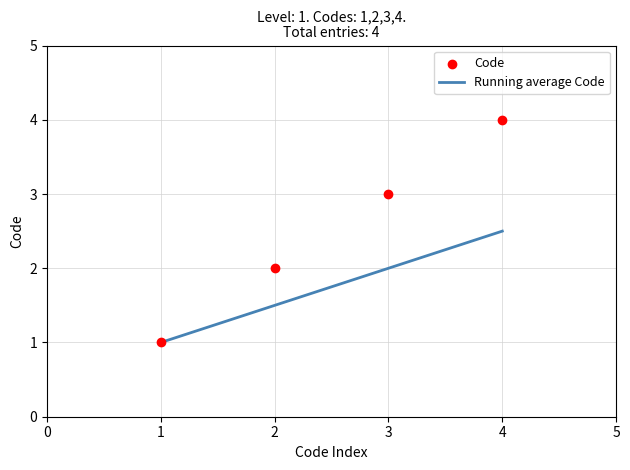

At how many categories does at least one series exceed 1?

3